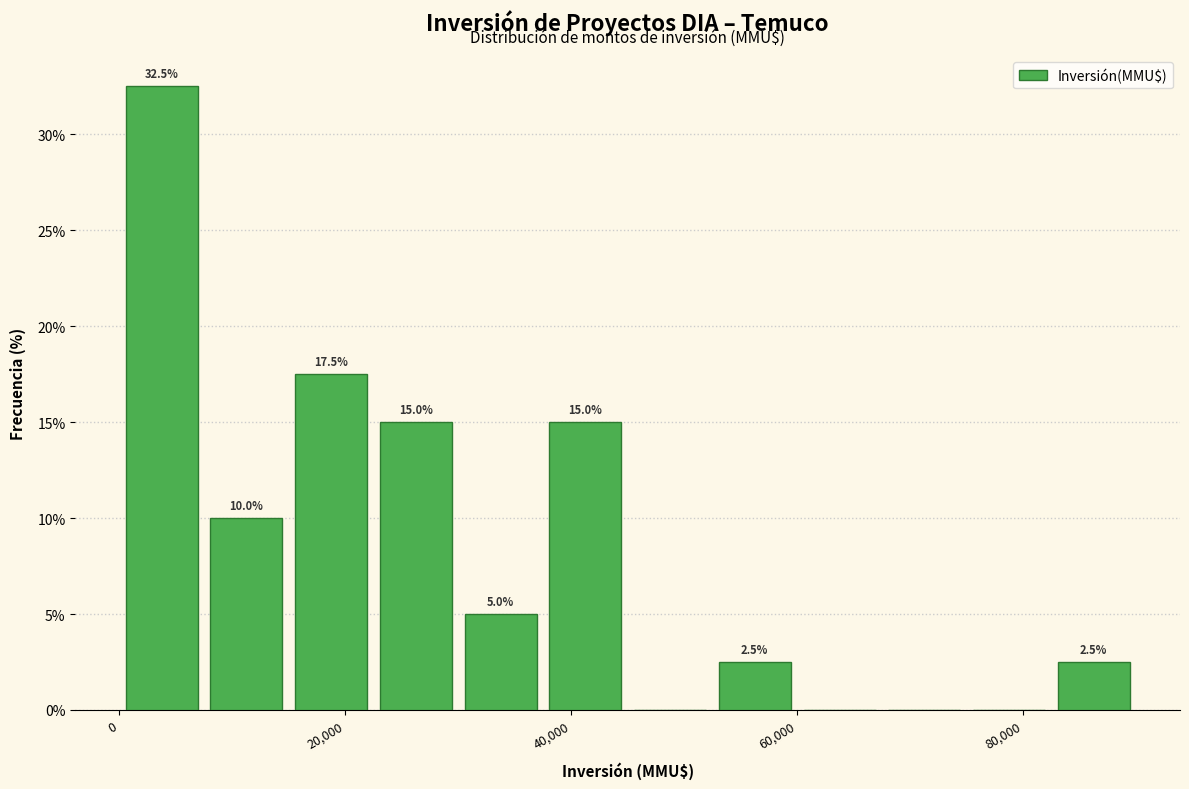

Around what value on the x-axis is the tallest bar? Give the approximate position of its centre, as read against the axis.

4000